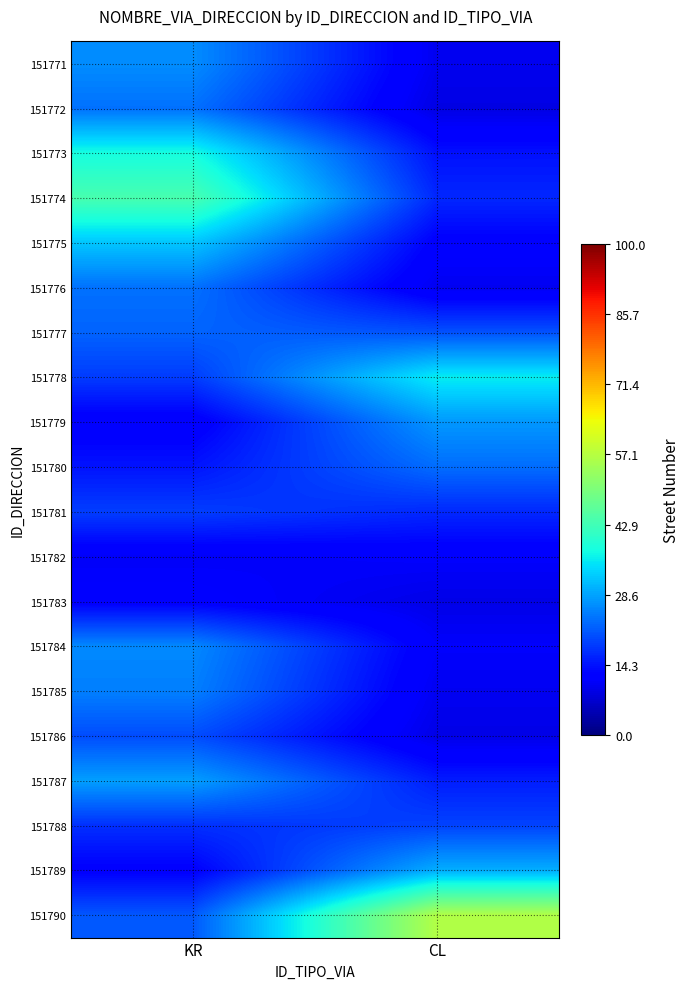

At how many categories does at least one series exceed 12?

2